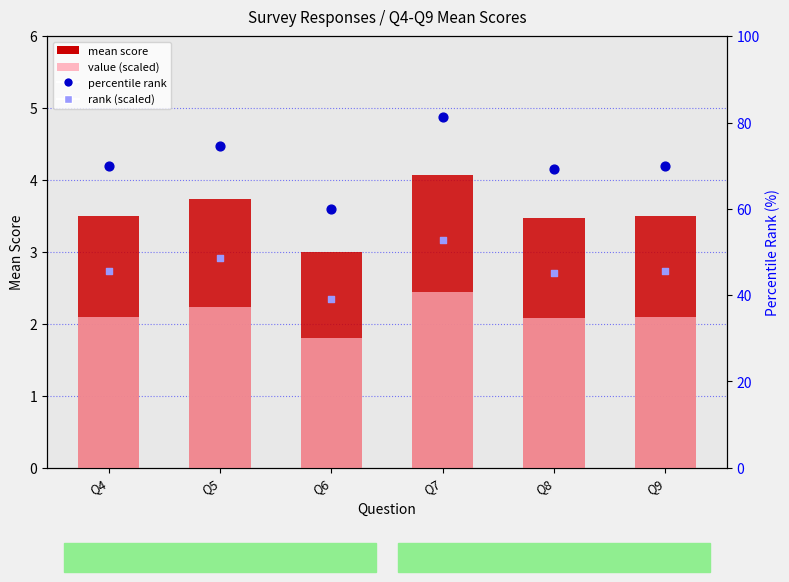

What is the total value across all series at Q4?

121.1